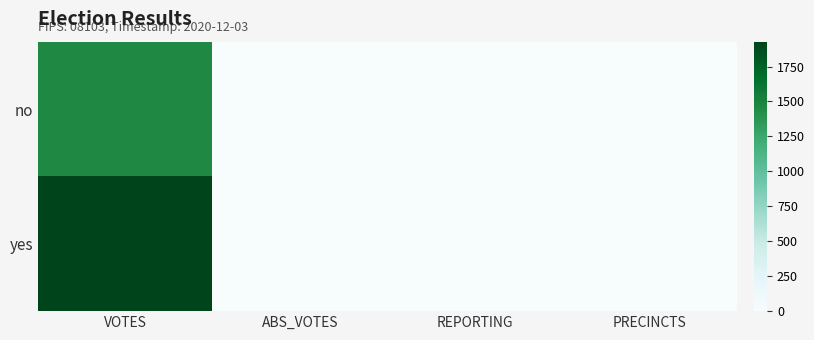

Count the number of data series in this chart.

2